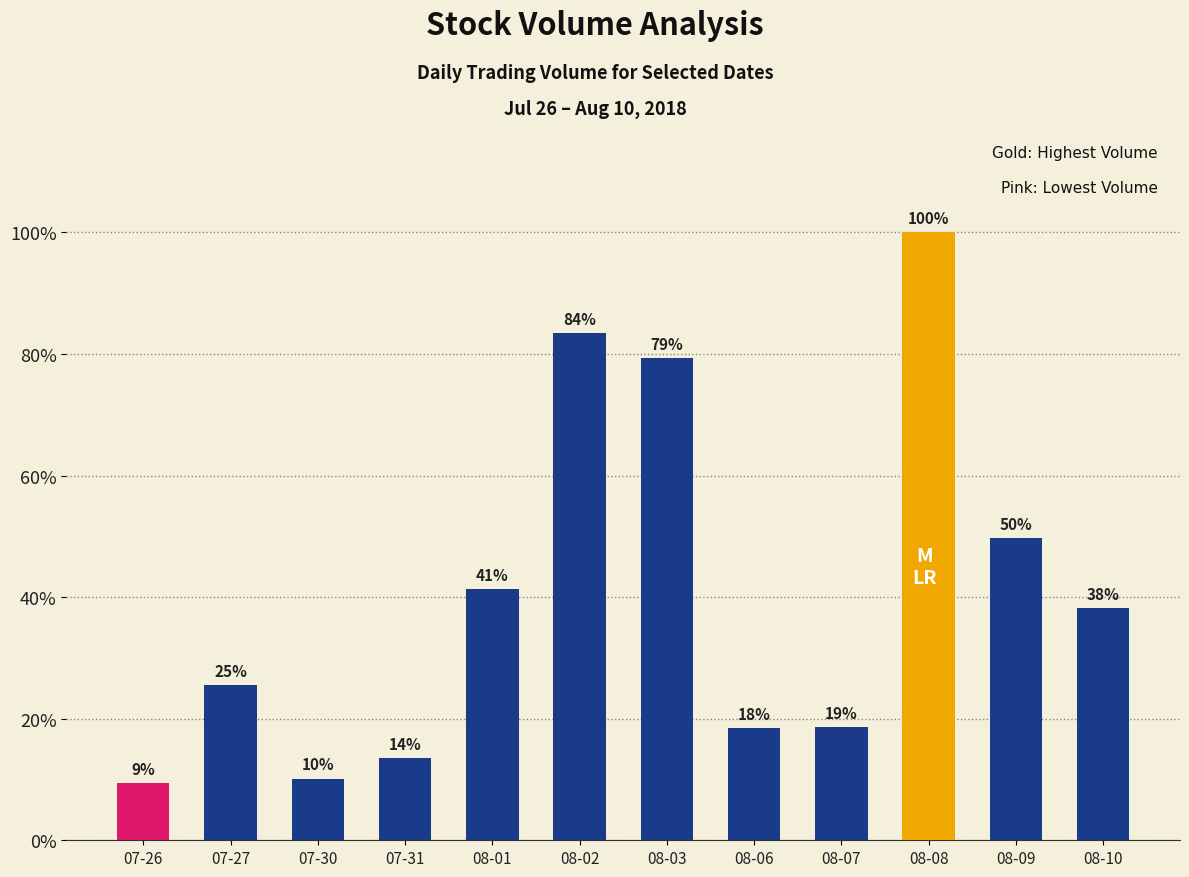

Are the bars grouped side by side (vs. stacked)?

No